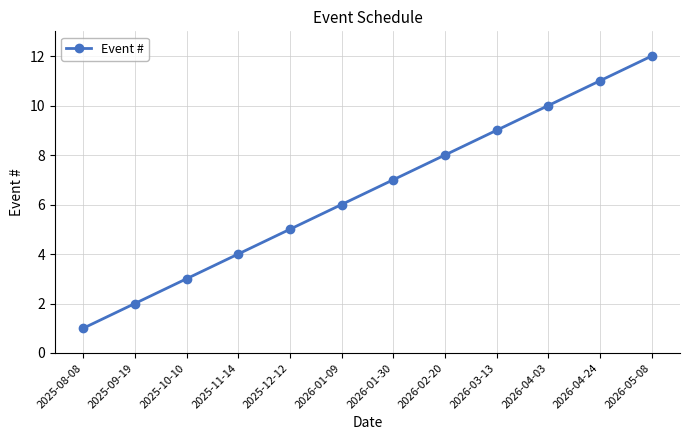

The value at 2026-05-08 is 5. True or false?

False